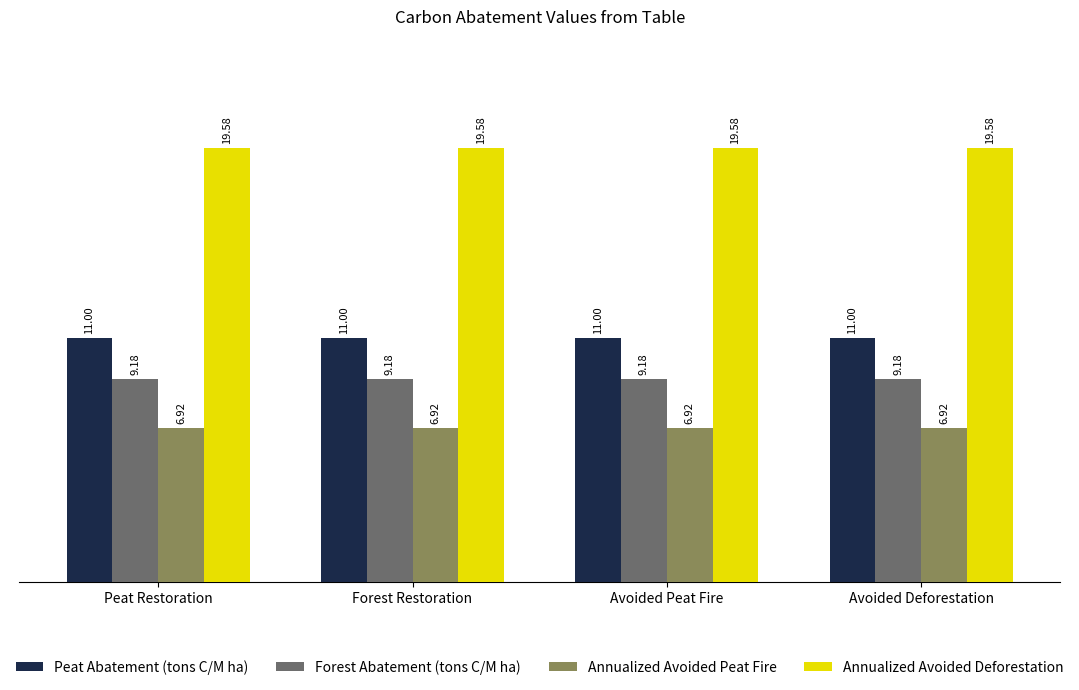

What is the value of the Peat Abatement (tons C/M ha) bar at the 3rd from the left?

11.0